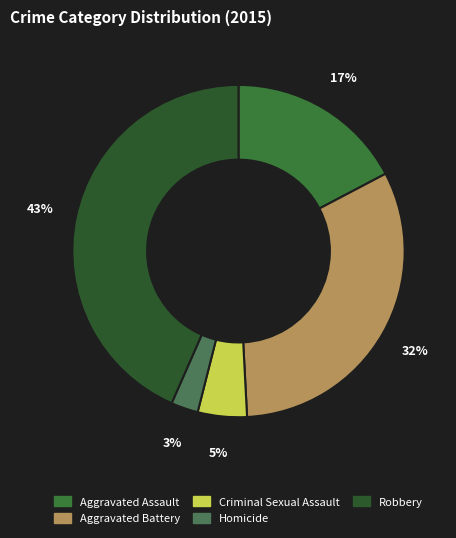

Which category has the biggest portion of the pie?

Robbery